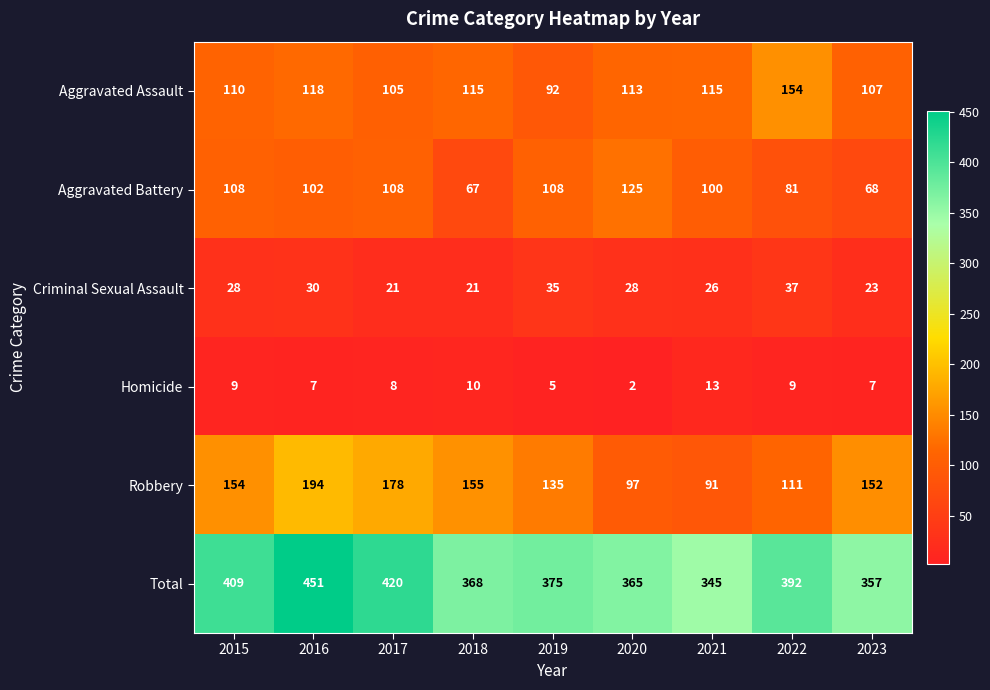

Which series has the largest range (max minus min)?

Total